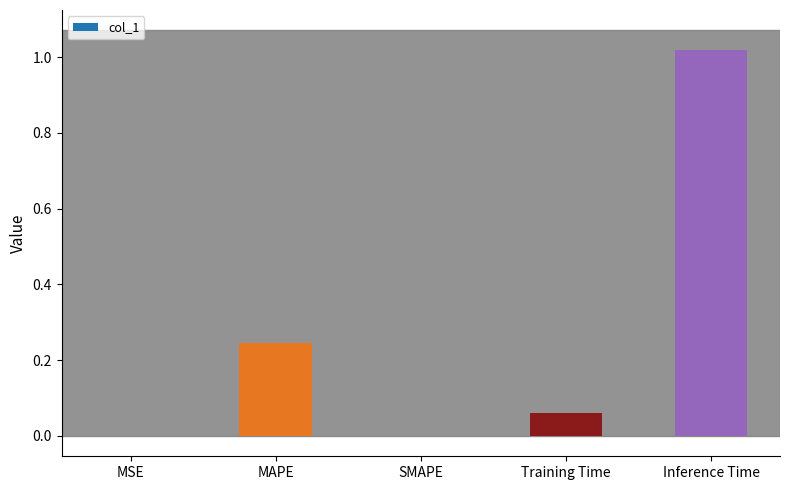

What is the sum of all values?

1.3